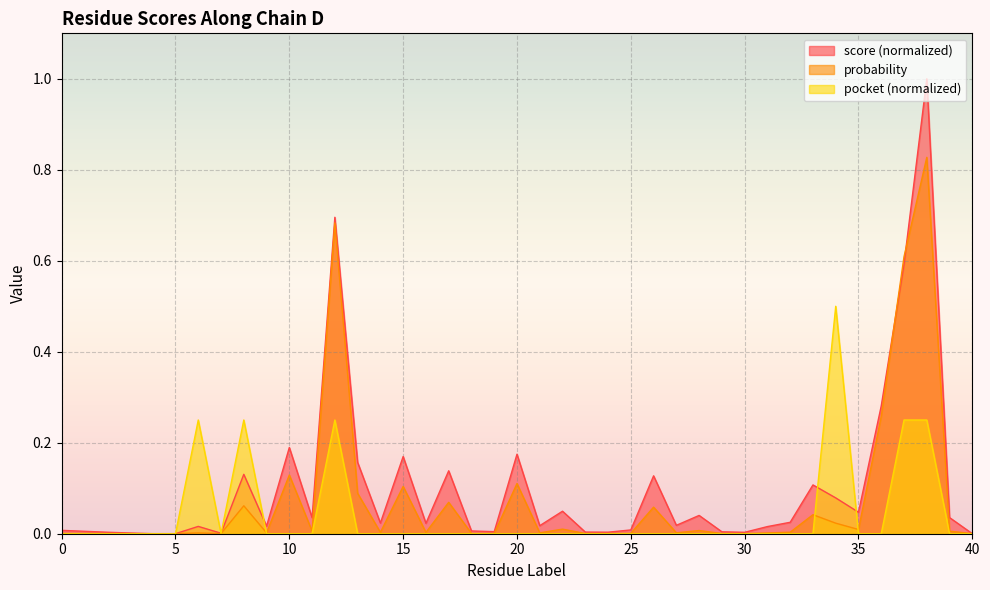

Where do pocket and probability first cross each other?

5 and 6